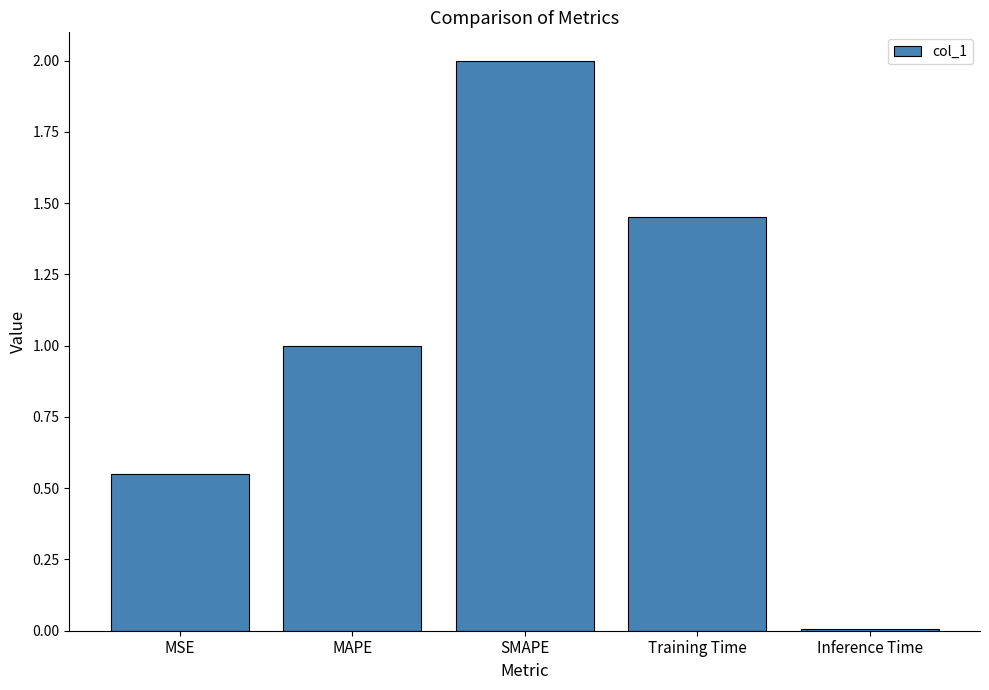

What is the change in value from MAPE to SMAPE?

+1.0